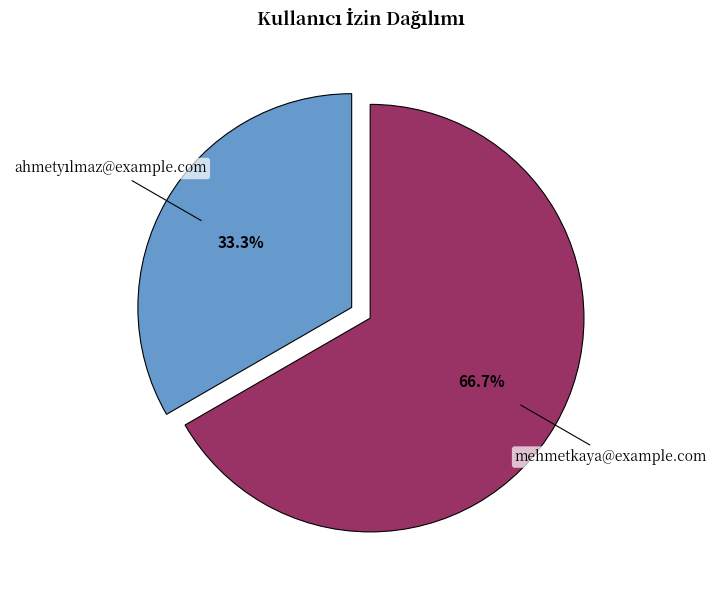

Is there any slice that represents more than half of the pie?

Yes